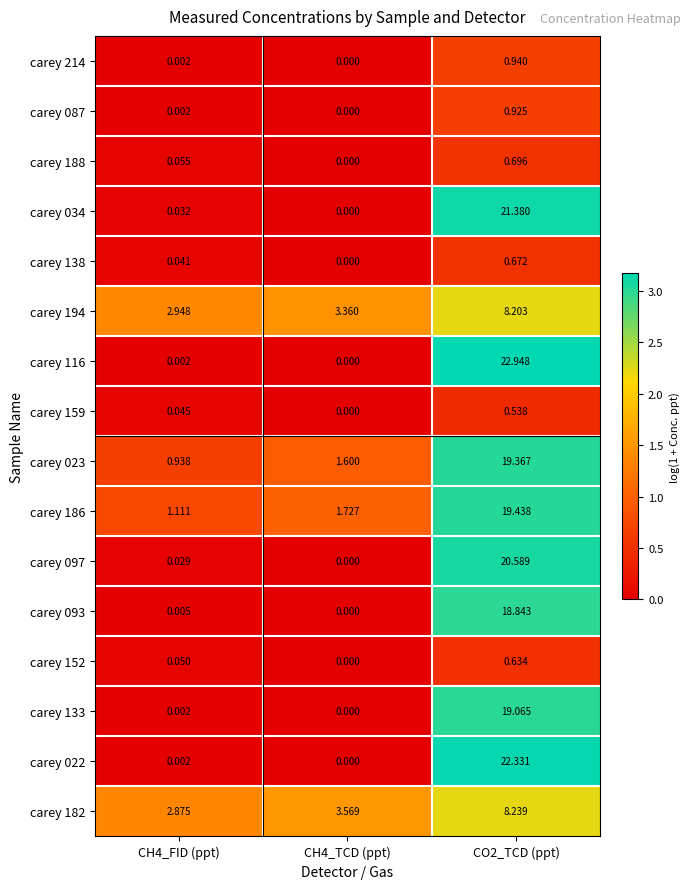

How many positive values does the carey 093 series have?

2